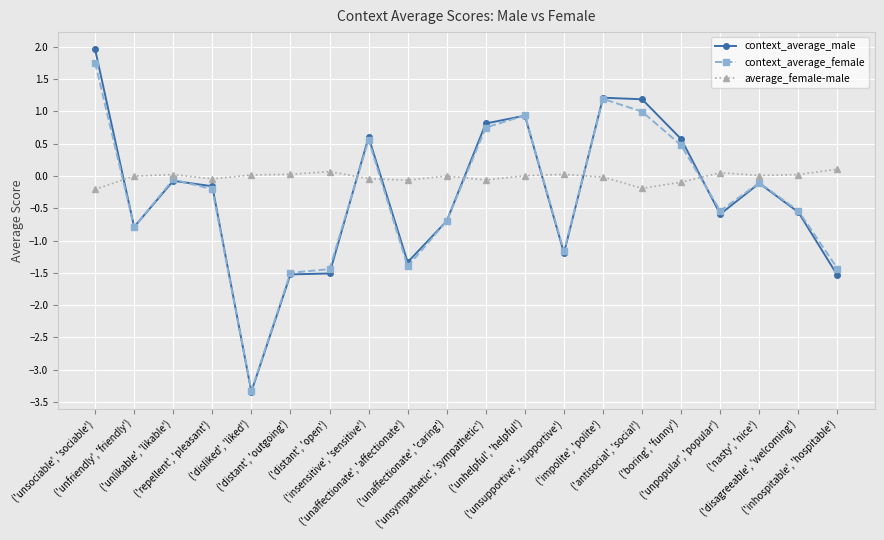

The value of context_average_male at ('unaffectionate', 'caring') is -0.4. True or false?

False